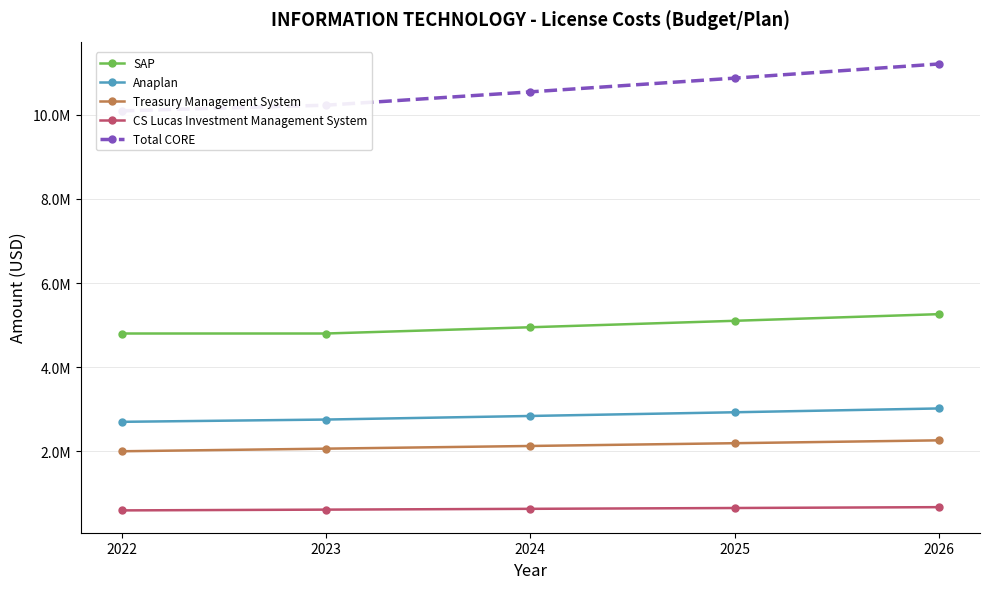

Count the number of data series in this chart.

5